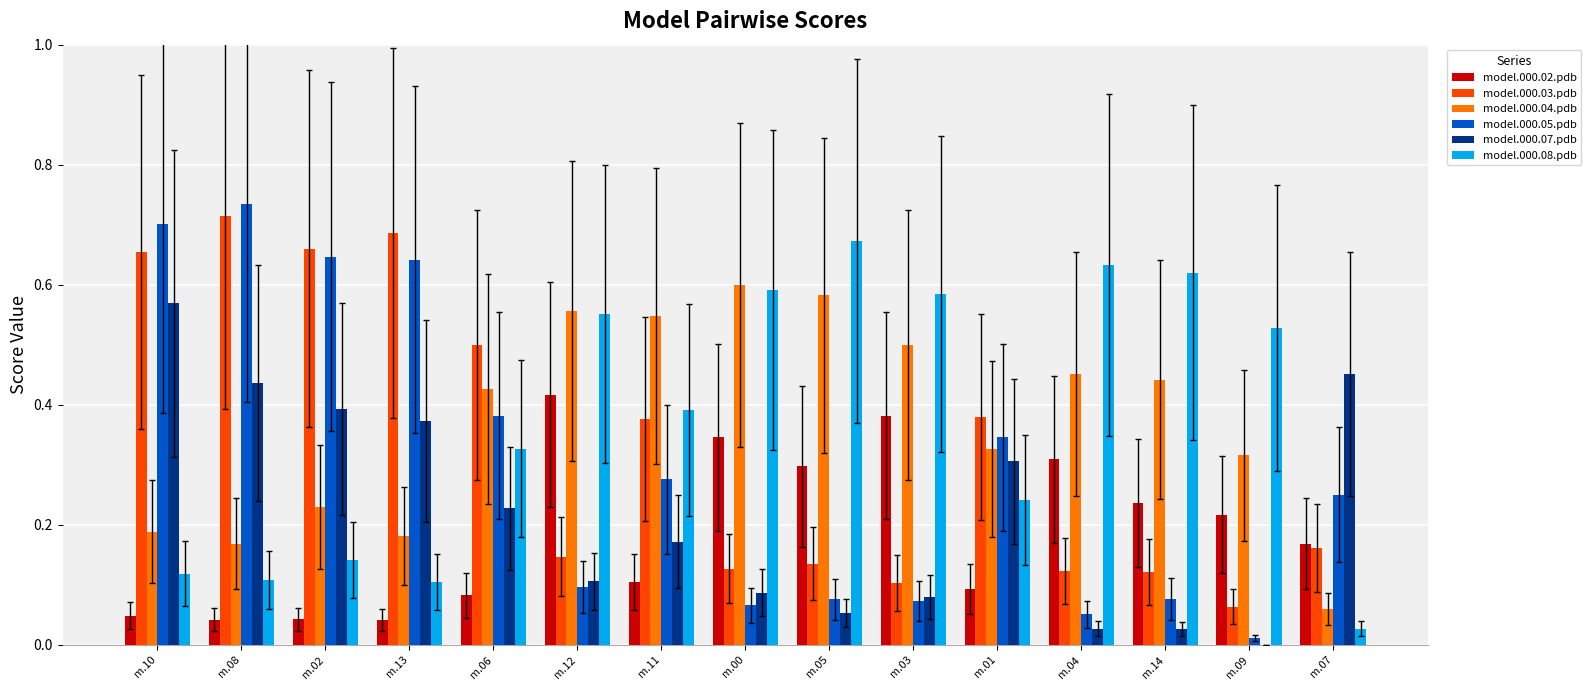

Does the chart contain stacked bars?

No